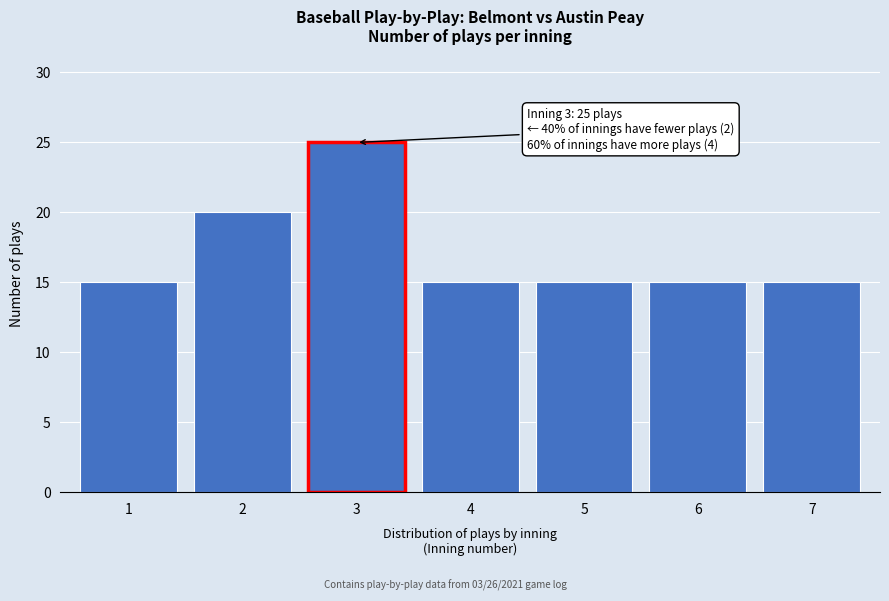

Reading left to right, what are all the values shown in this chart?

15	20	25	15	15	15	15